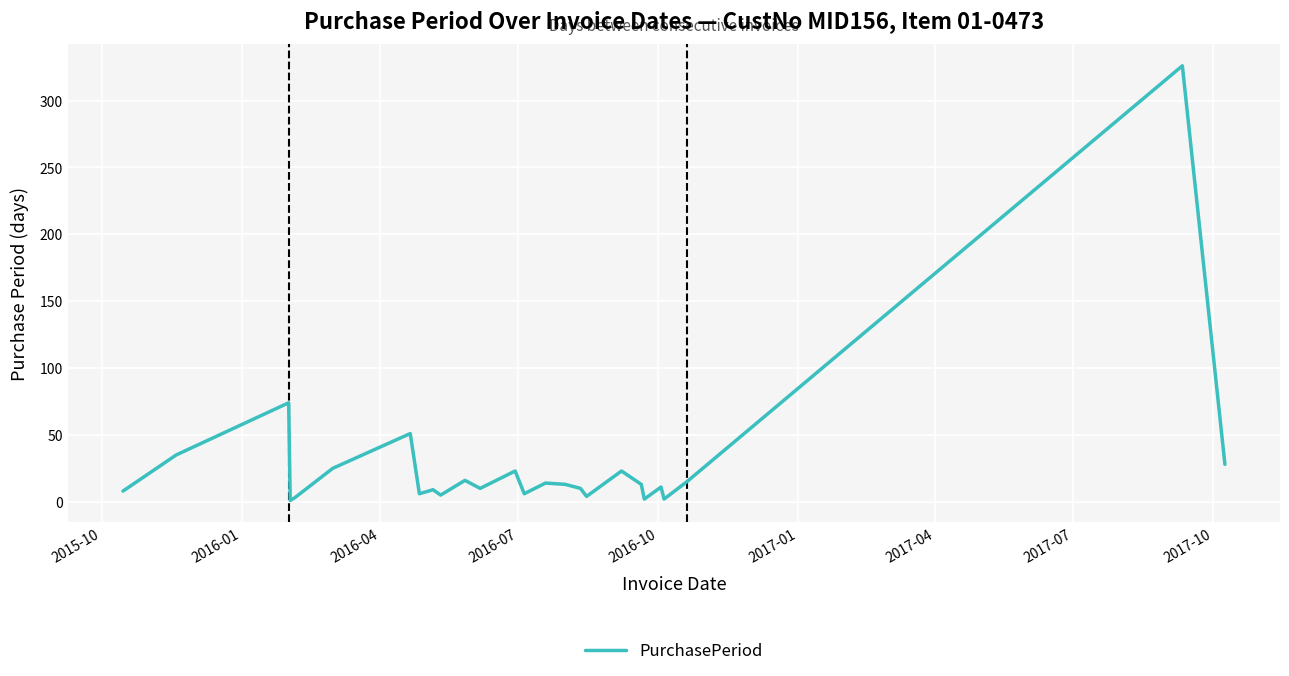

What is the greatest value displayed?

326